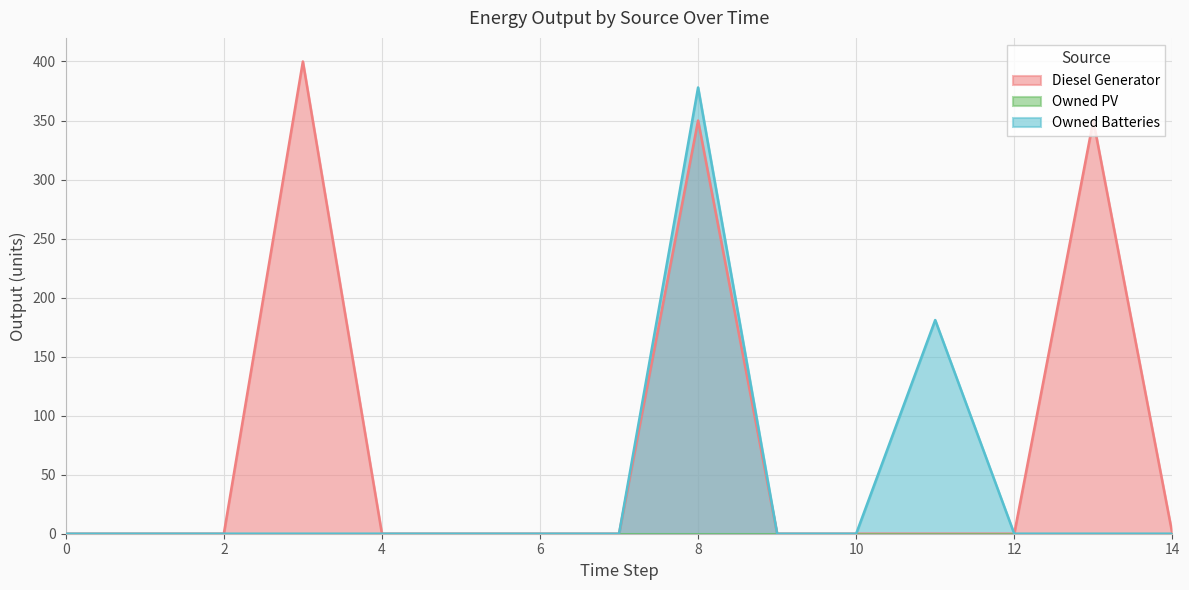

Is it true that Owned Batteries equals 0 at 0?

True